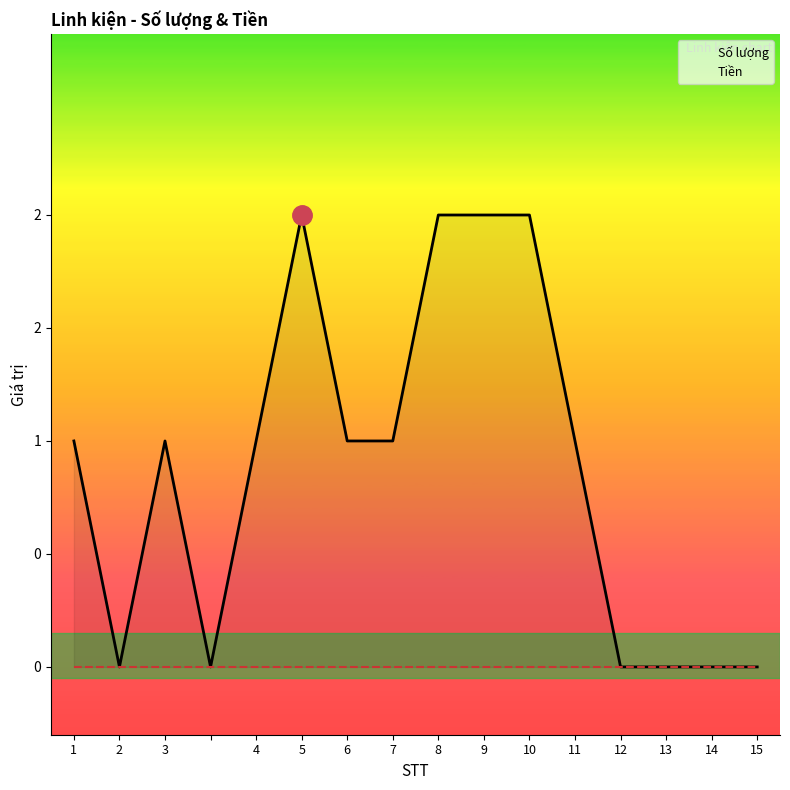

Between 5 and 10, which is larger?

5